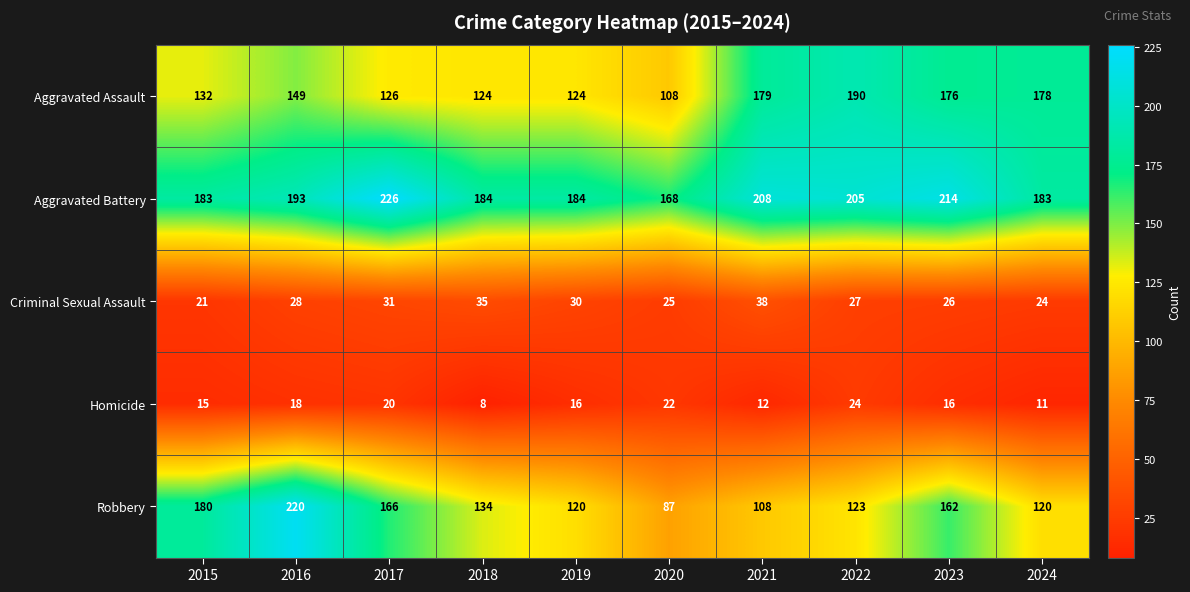

Which series has the largest total across all categories?

Aggravated Battery